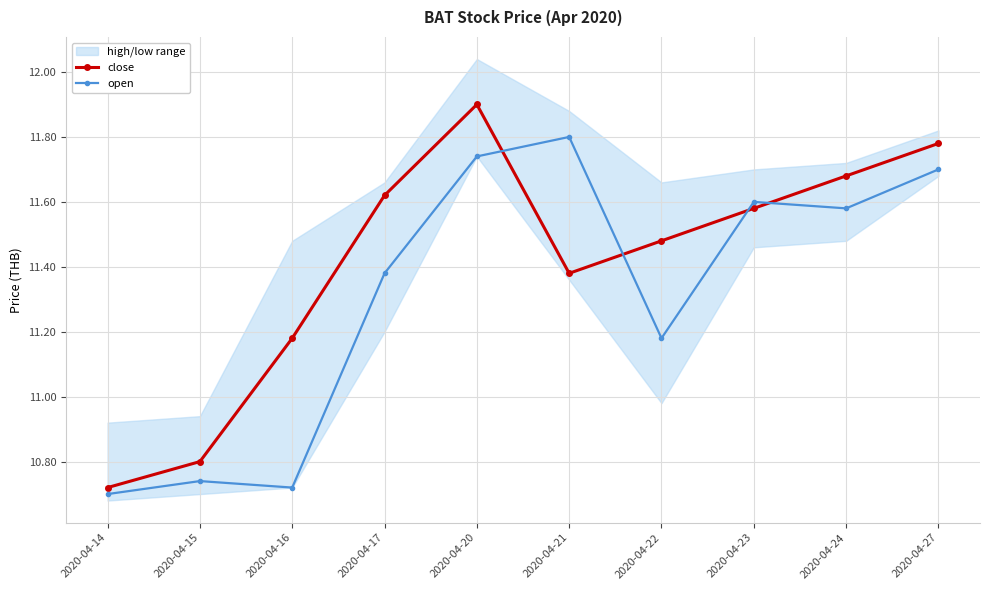

Where does the close series first go above 11?

2020-04-16